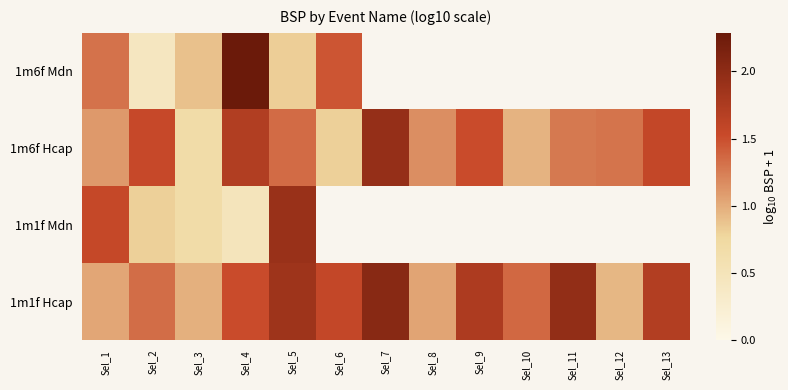

At which label is 1m1f Hcap closest to 1?

Sel_3